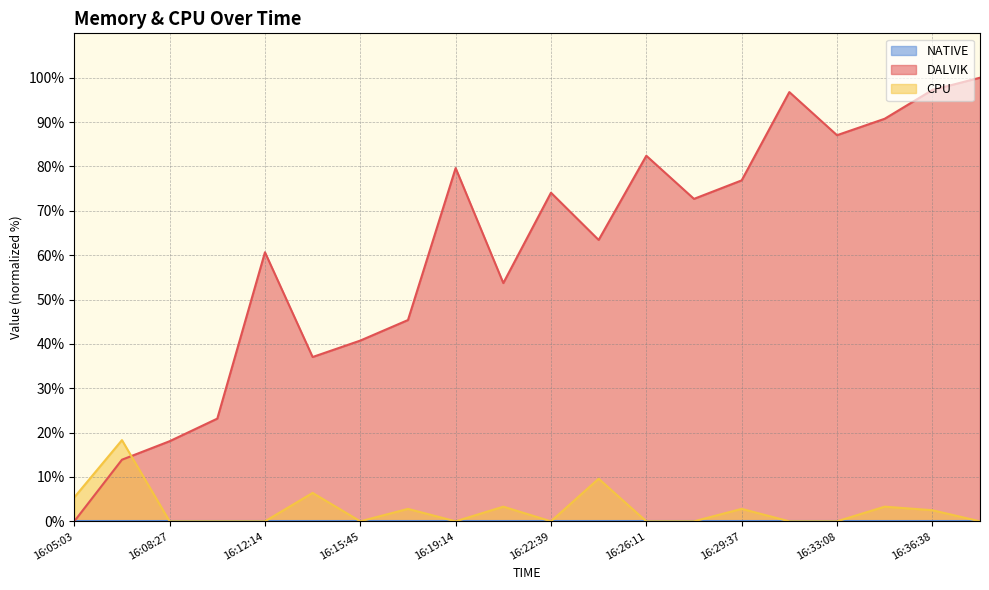

In DALVIK, how many points are higher than both neighbors (excluding endpoints)?

5